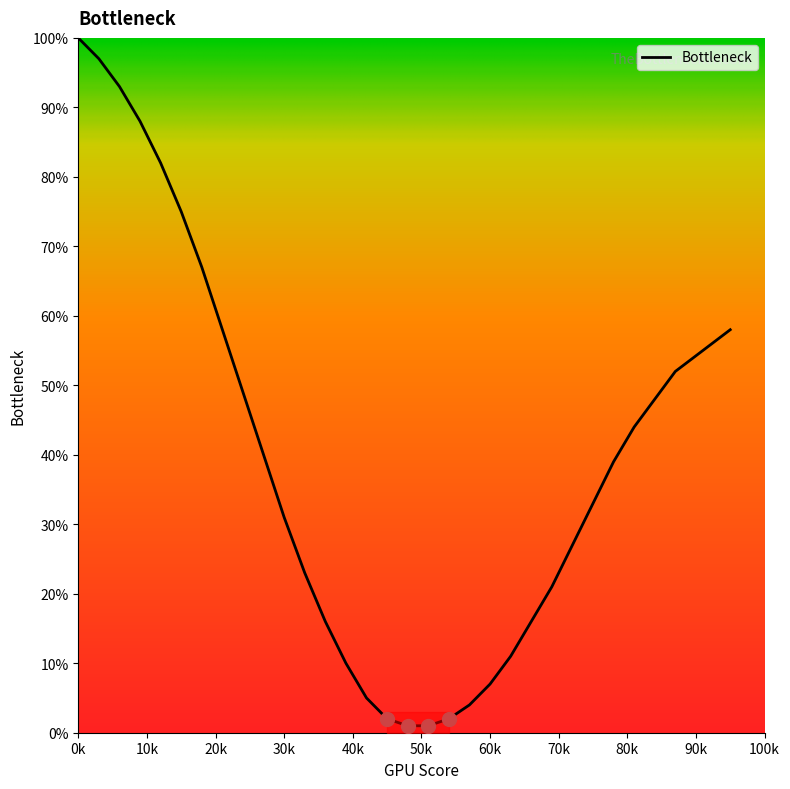

What is the difference between the maximum and minimum values?

99